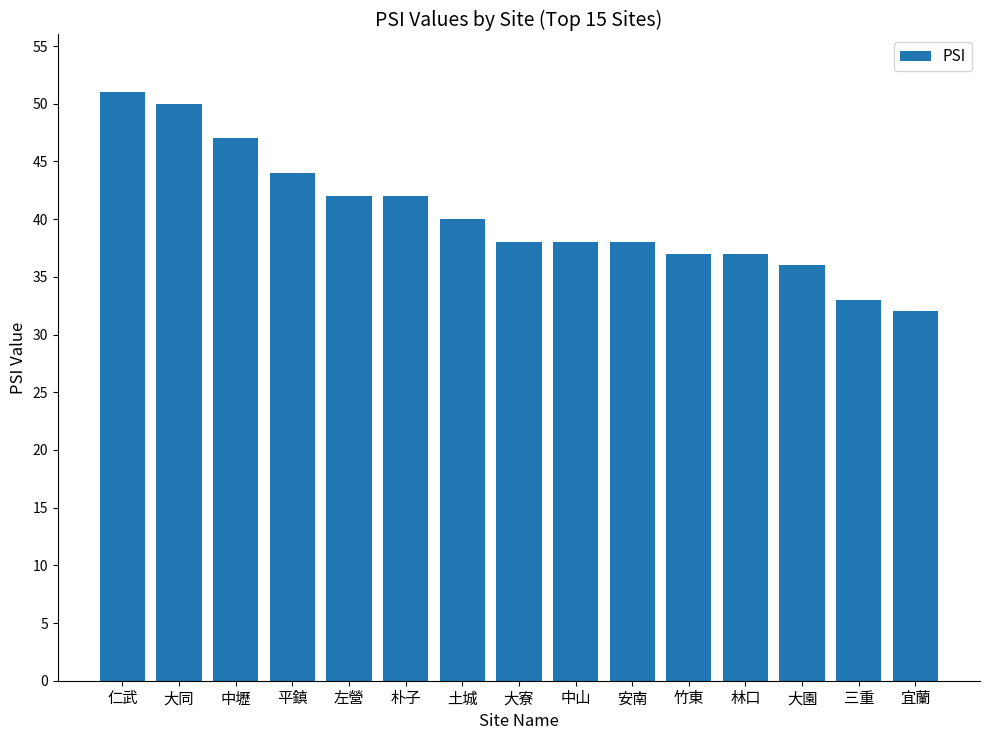

Reading left to right, what are all the values shown in this chart?

仁武=51	大同=50	中壢=47	平鎮=44	左營=42	朴子=42	土城=40	大寮=38	中山=38	安南=38	竹東=37	林口=37	大園=36	三重=33	宜蘭=32